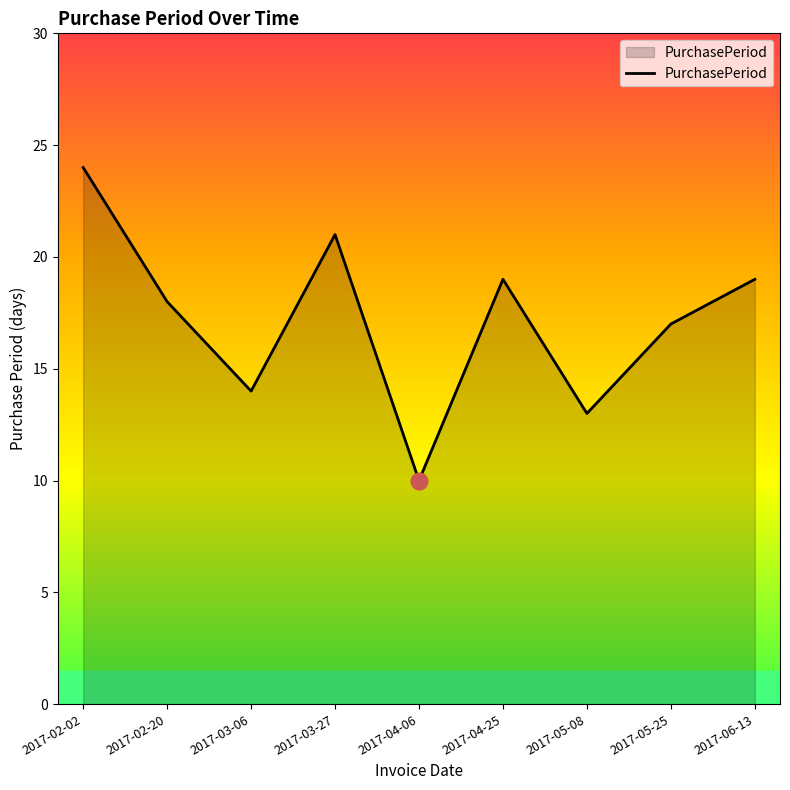

Approximately how many times larger is the value at 2017-02-02 compared to 2017-05-25?

1.4